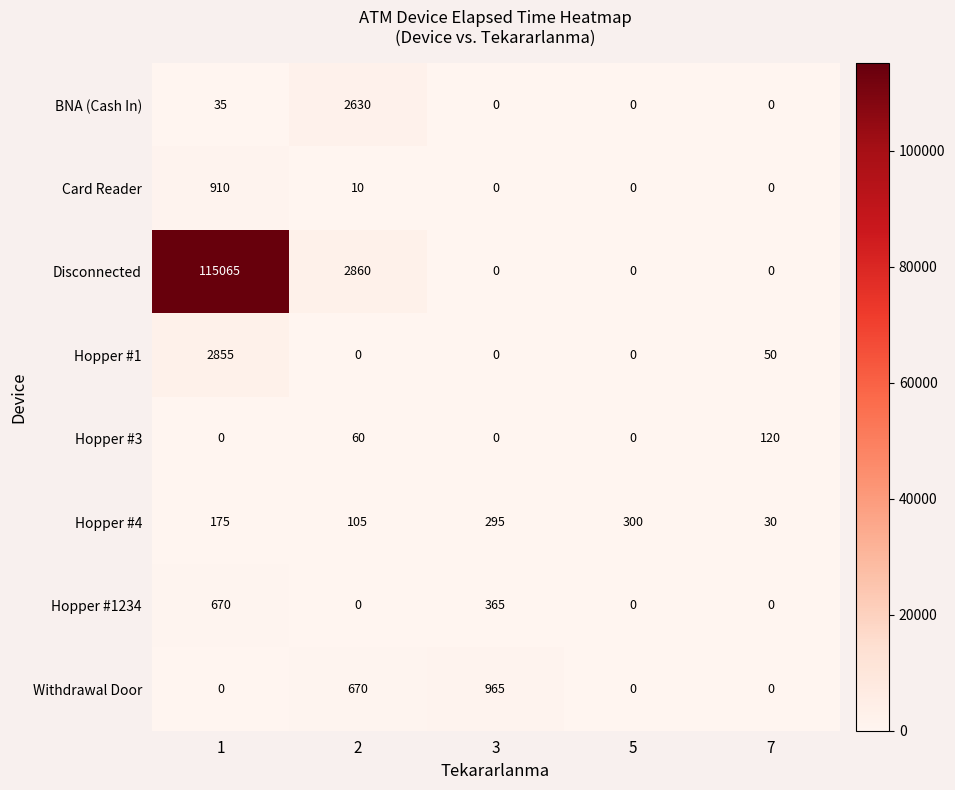

What is the total value across all series at 1?

119710